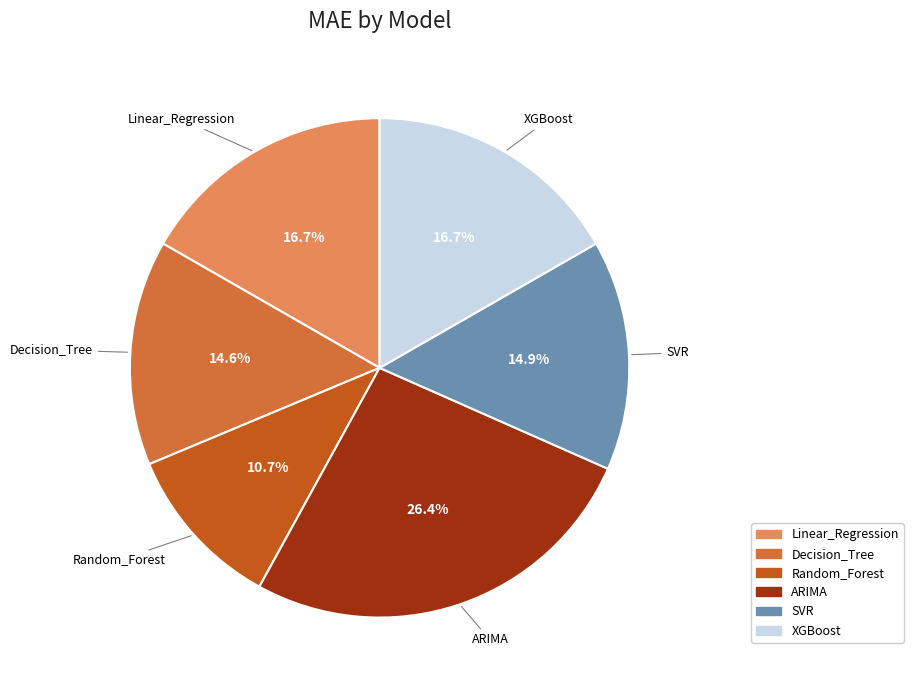

How many slices are in this pie chart?

6